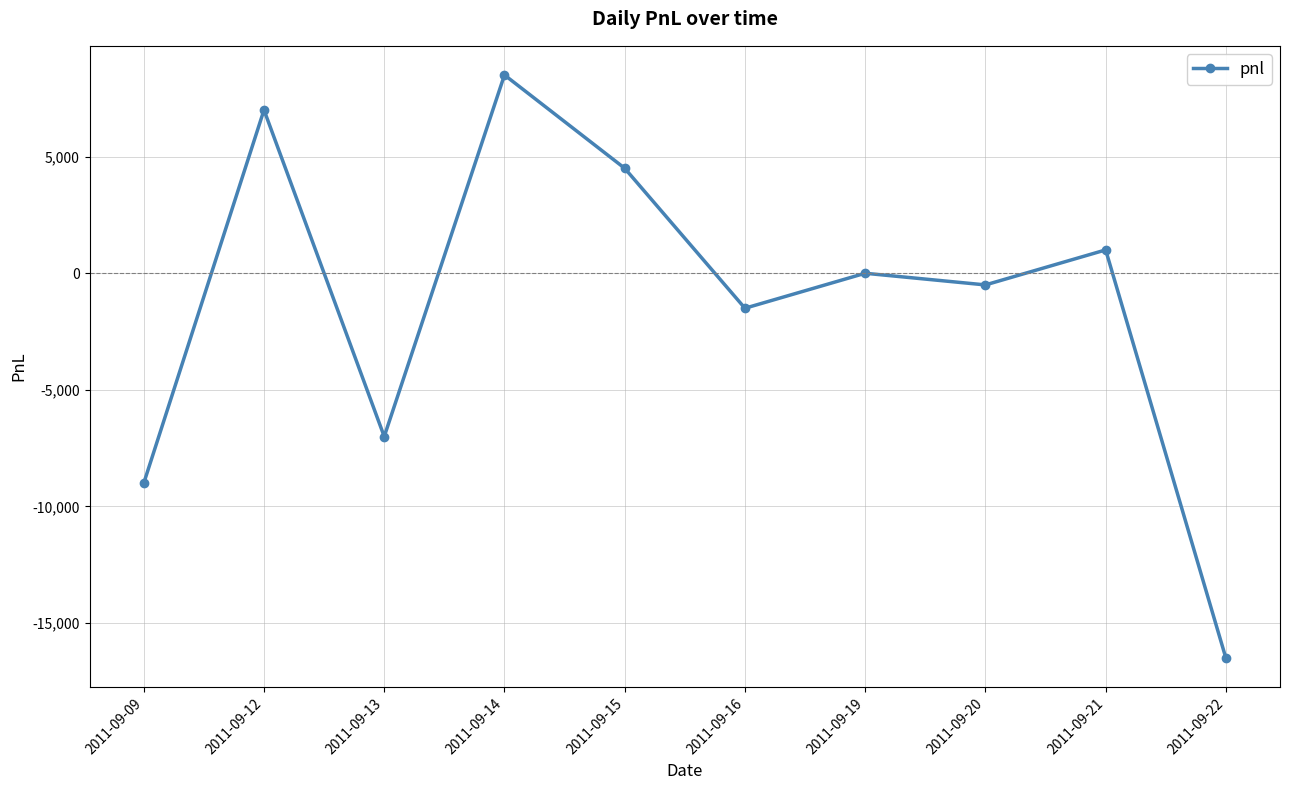

What is the sum of all values?

-13500